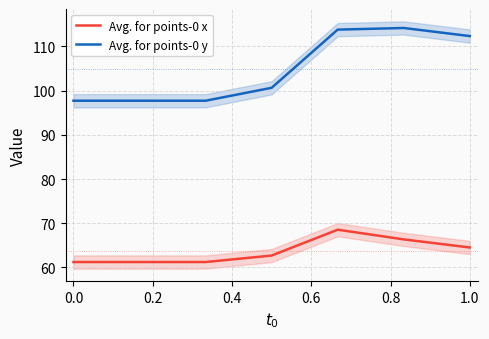

What is the sum of all Avg. for points-0 x values?

445.7